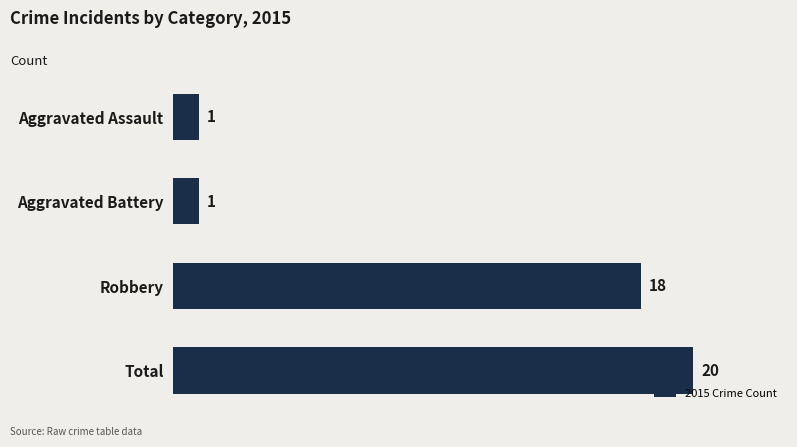

Approximately how many times larger is the value at Robbery compared to Total?

0.9